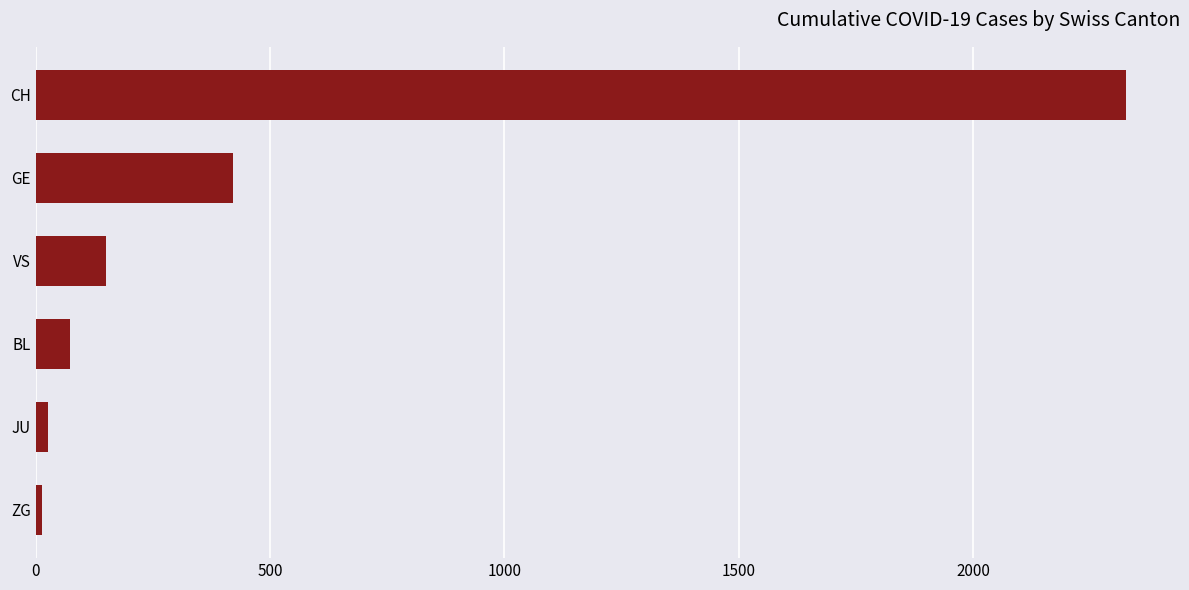

The value at BL is 73. True or false?

True